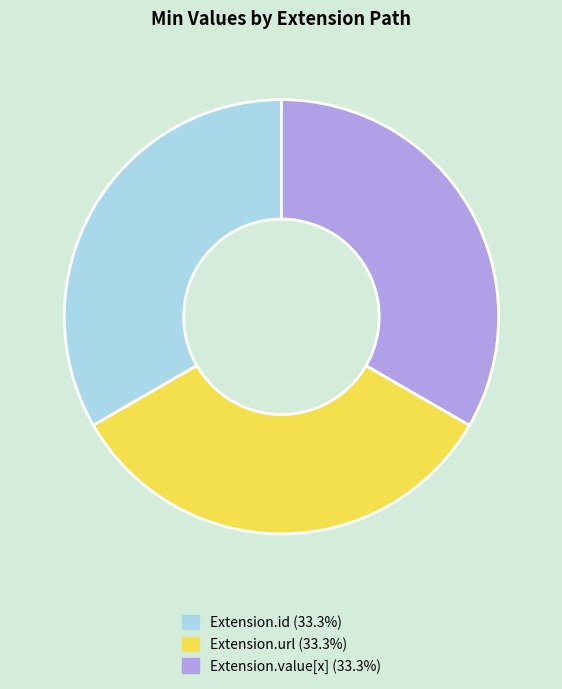

How many slices are in this pie chart?

3